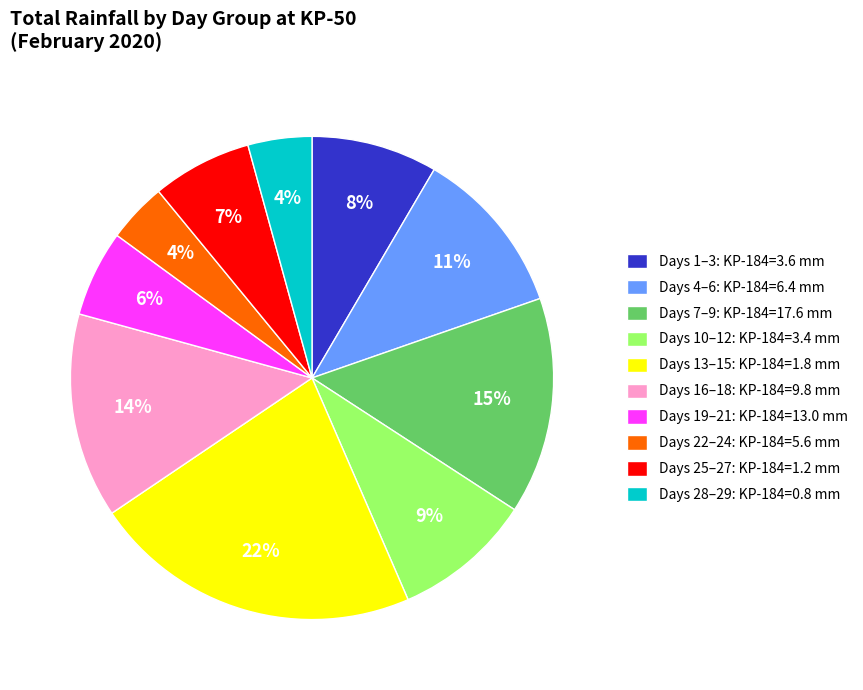

To the nearest percent, what is the average slice percentage?

10%